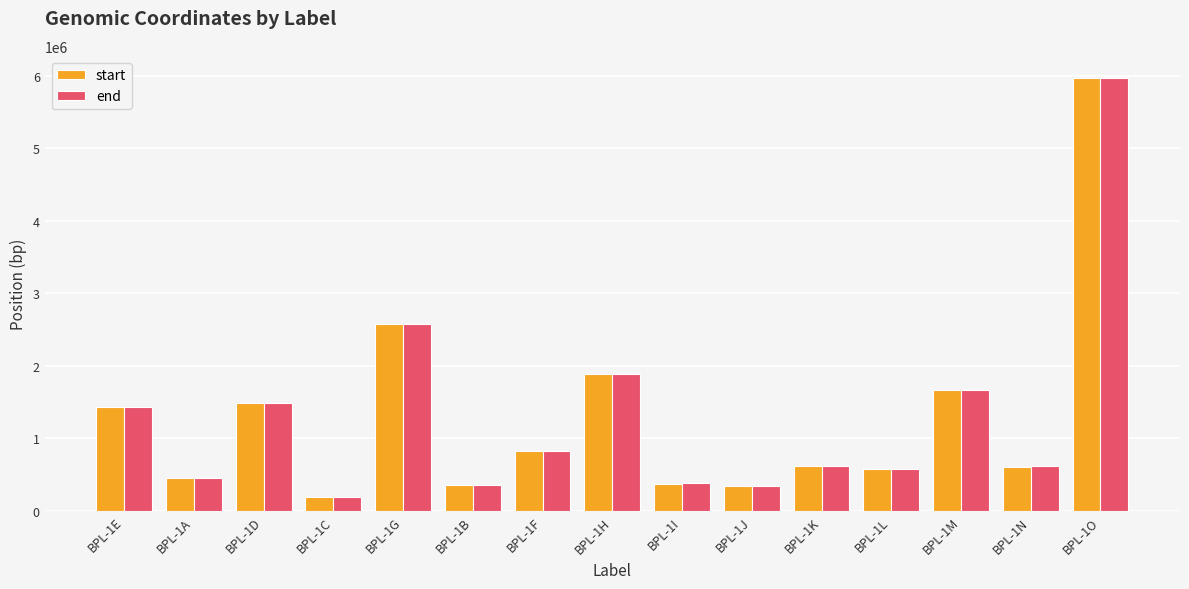

What is the lowest value of the start series?

194339